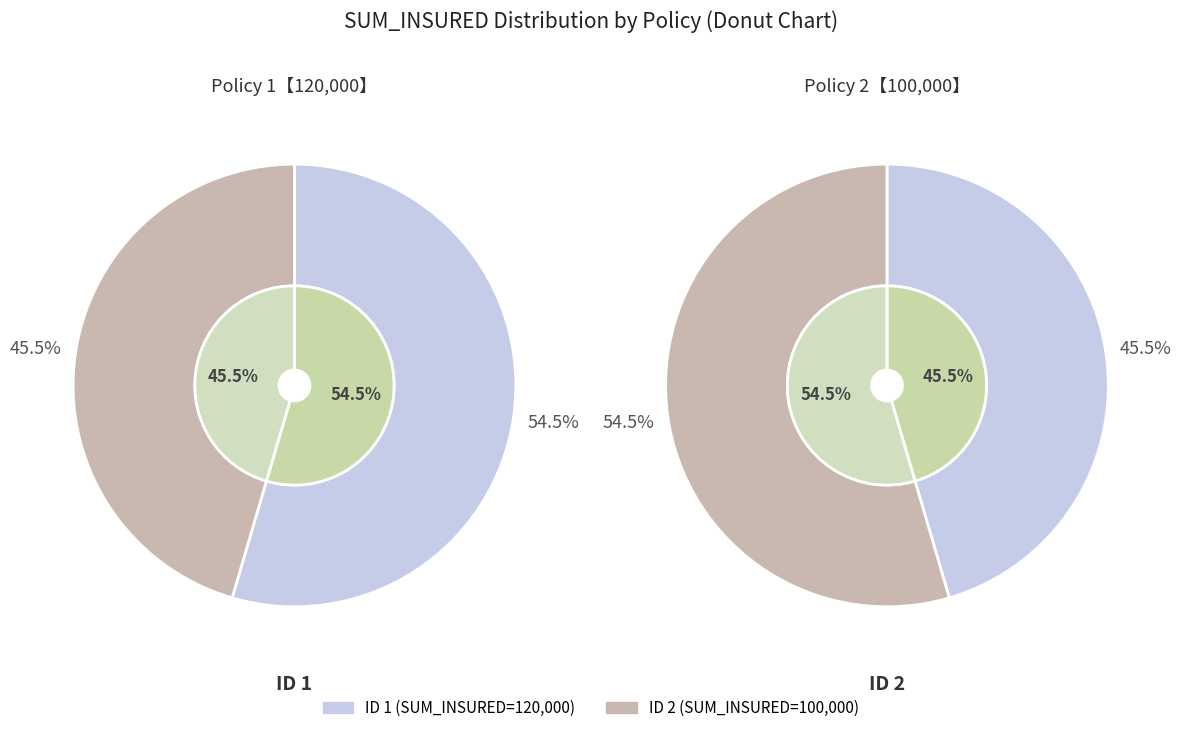

The ID 2 slice represents 45% of the pie. True or false?

True